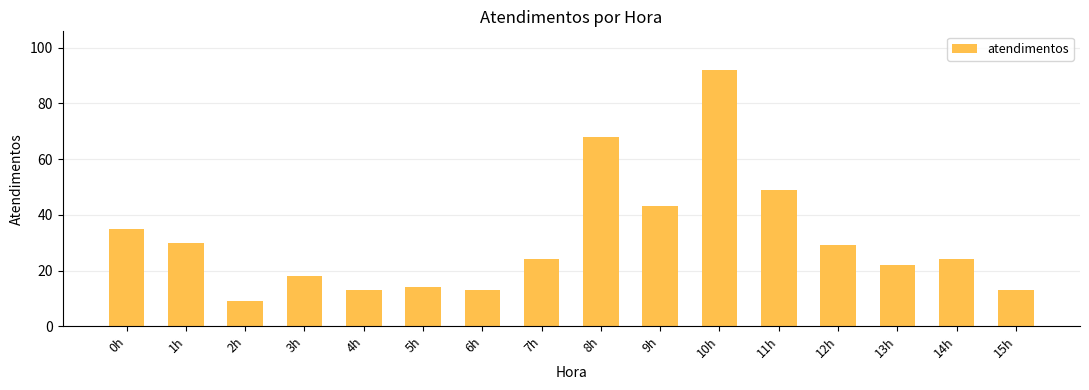

Is it true that the value at 13h is 22?

True